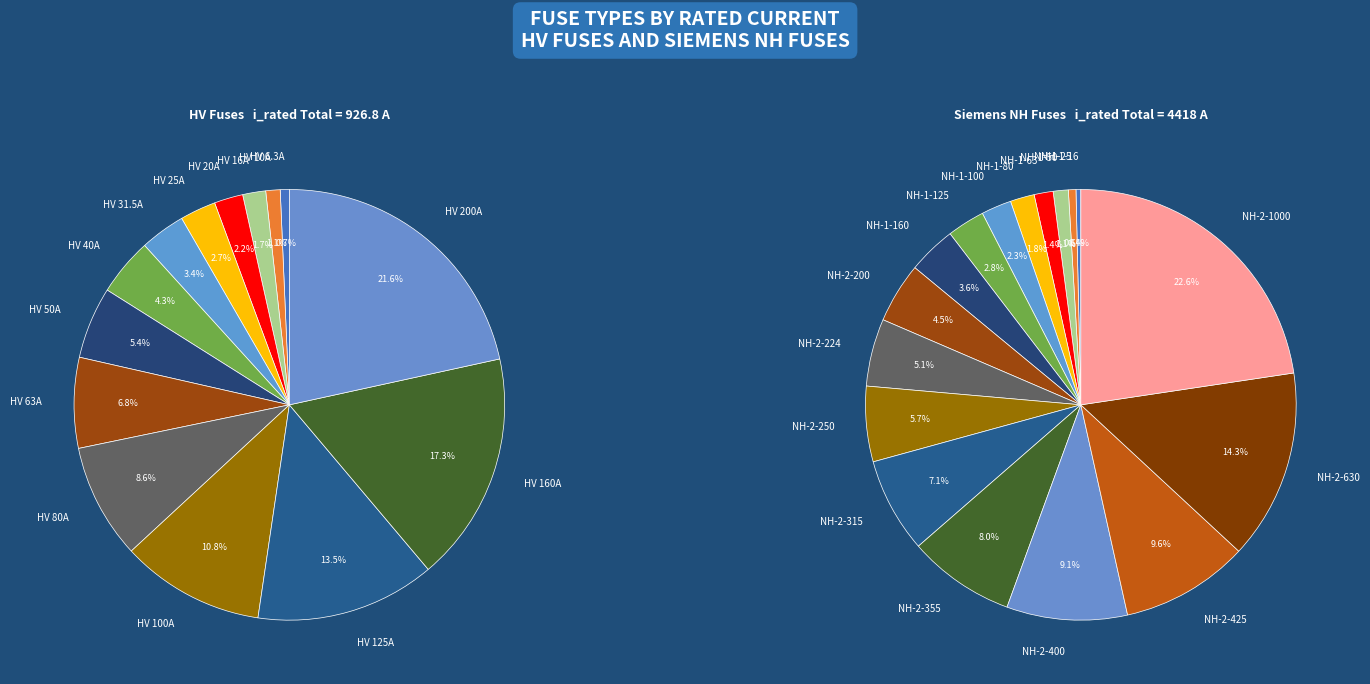

What is the change in value from HV 10A to HV 50A?

+40.0